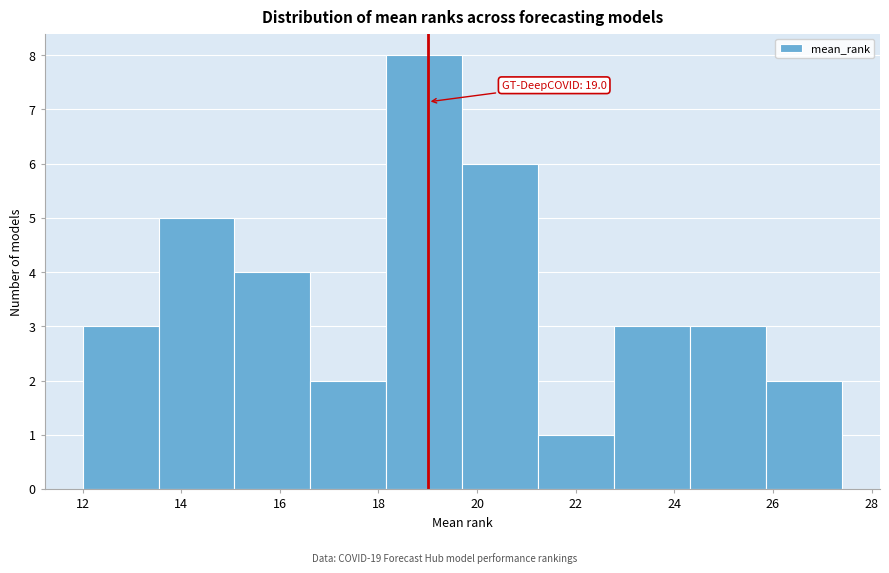

Which range on the x-axis has the tallest bar?

18.16 to 19.70